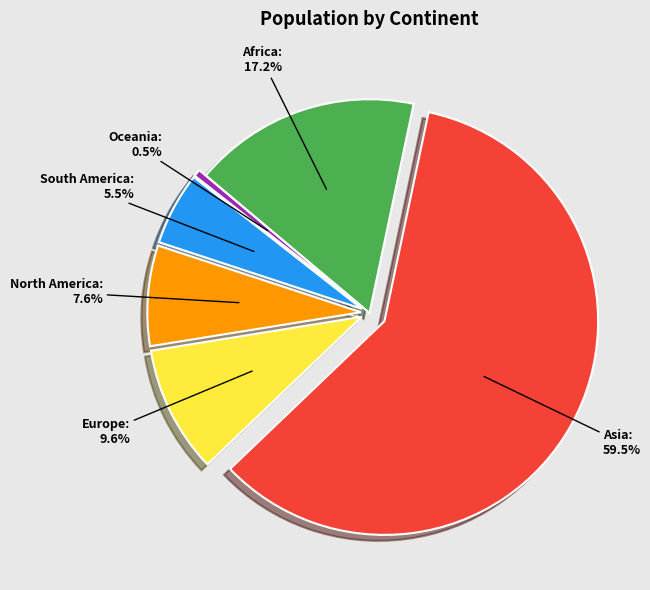

Does any single category account for the majority?

Yes